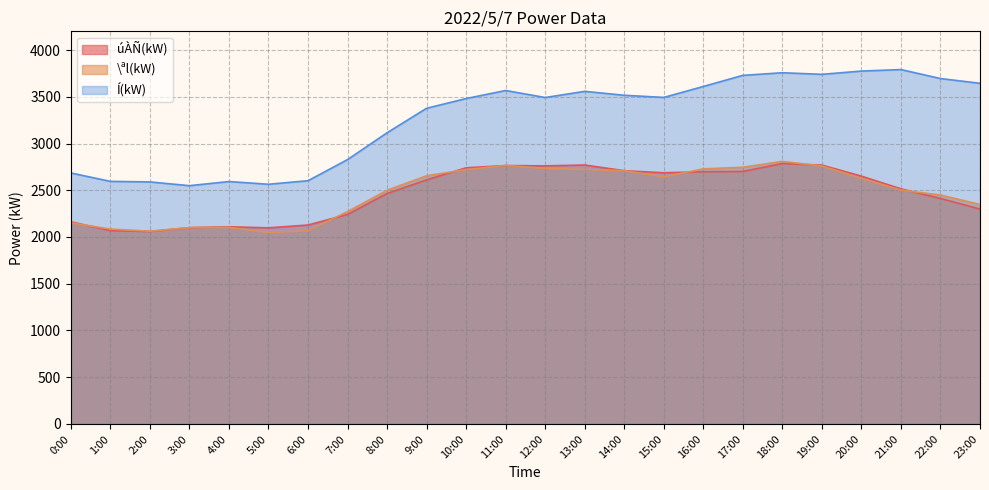

What is the spread (max minus min) of values at 22:00?

1283